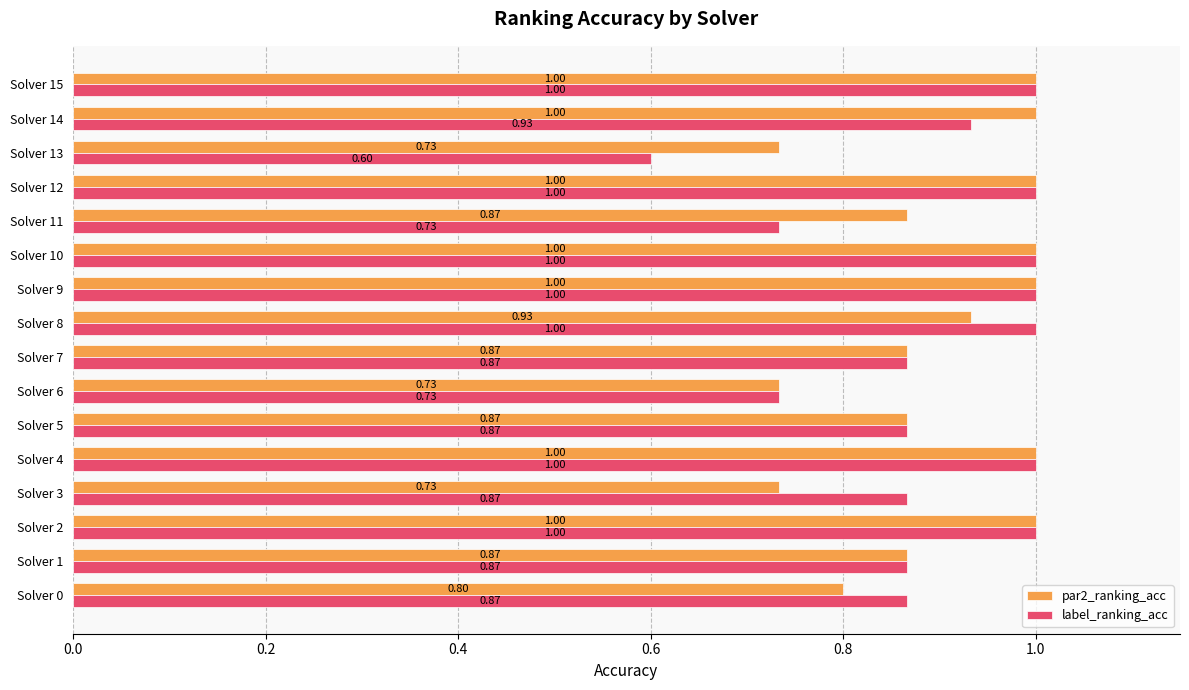

List the series in order of their overall mean, lowest first.

label_ranking_acc, par2_ranking_acc